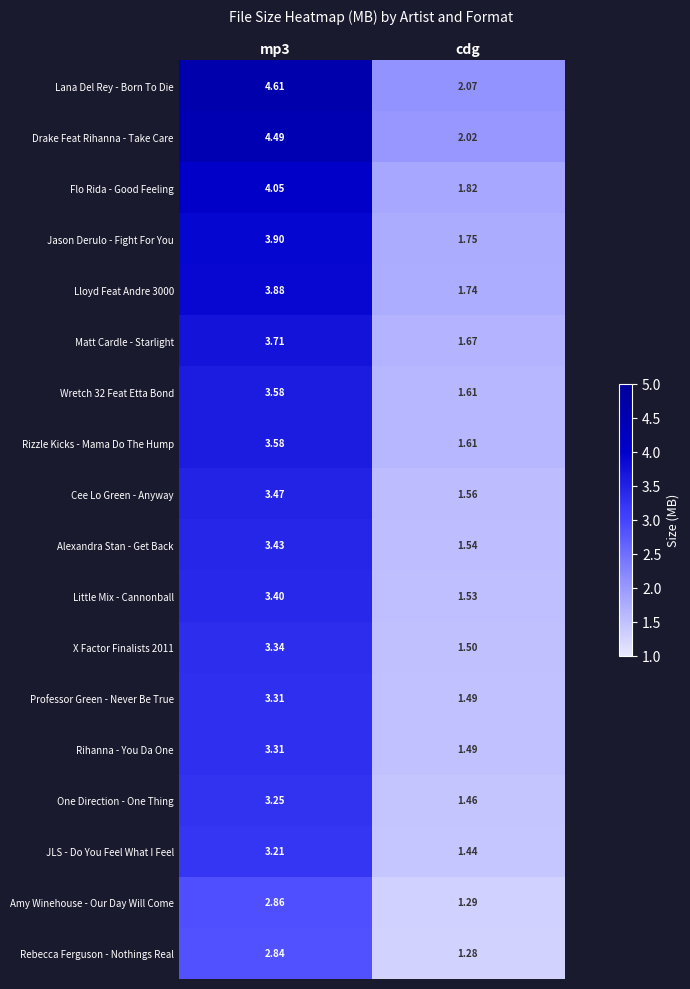

How many distinct data groups are displayed?

18